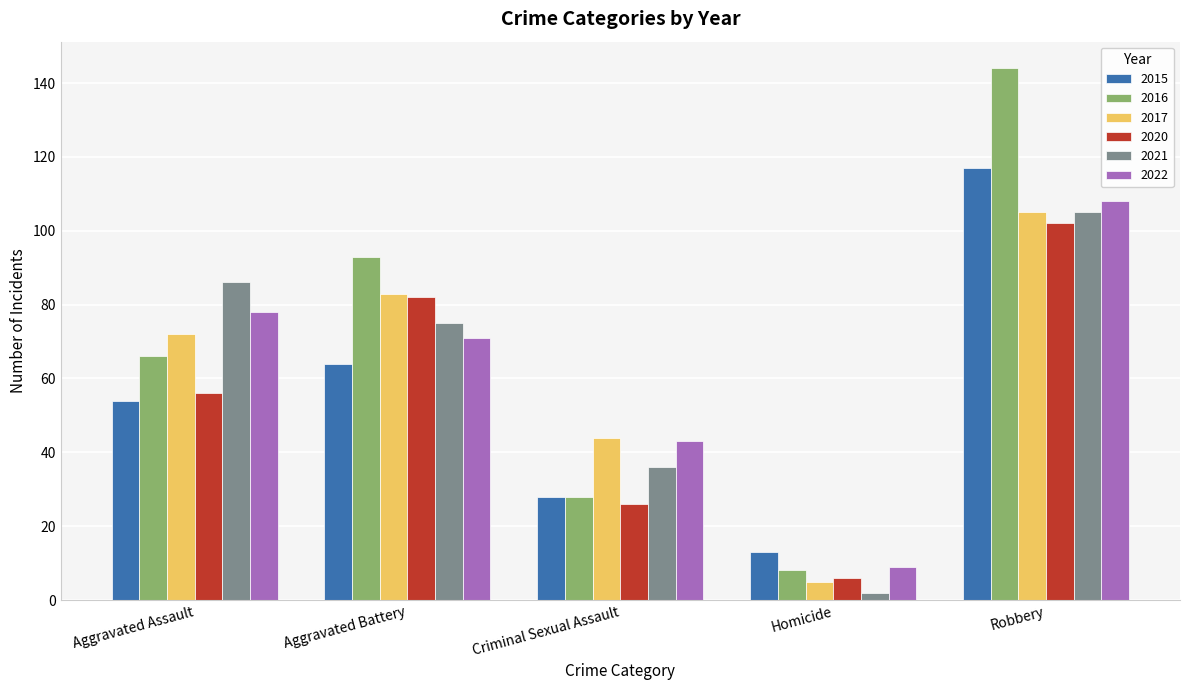

What is the minimum value for 2022?

9